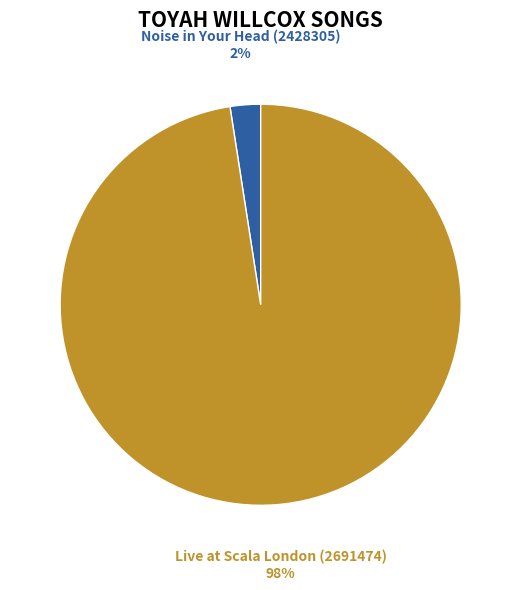

Is the sum of Noise in Your Head (2428305) and Live at Scala London (2691474) greater than half?

Yes